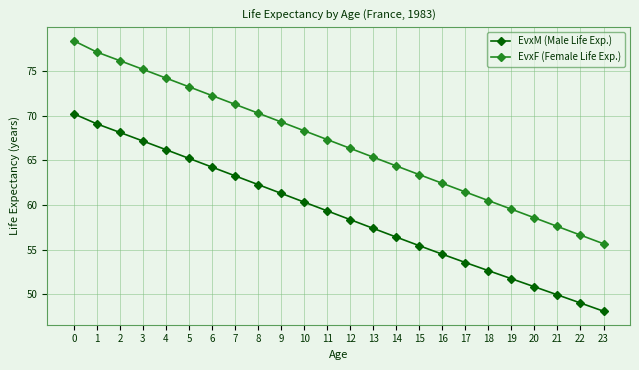

What is the maximum value for EvxF (Female Life Exp.)?

78.4